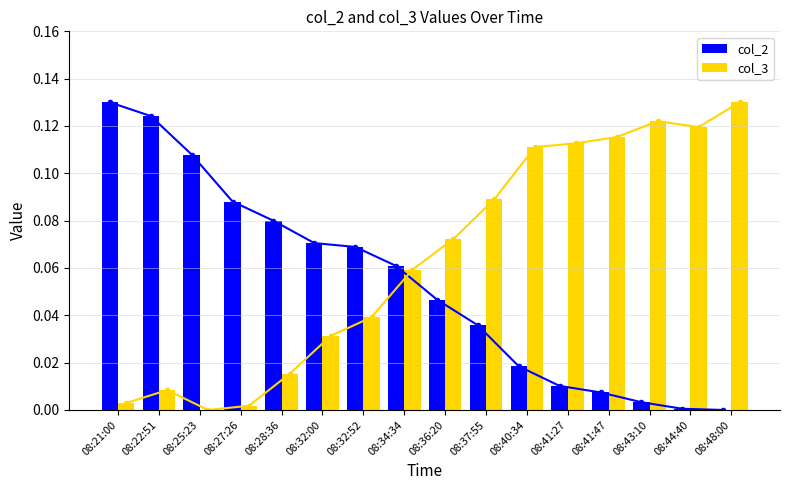

Which series has the largest total across all categories?

col_3